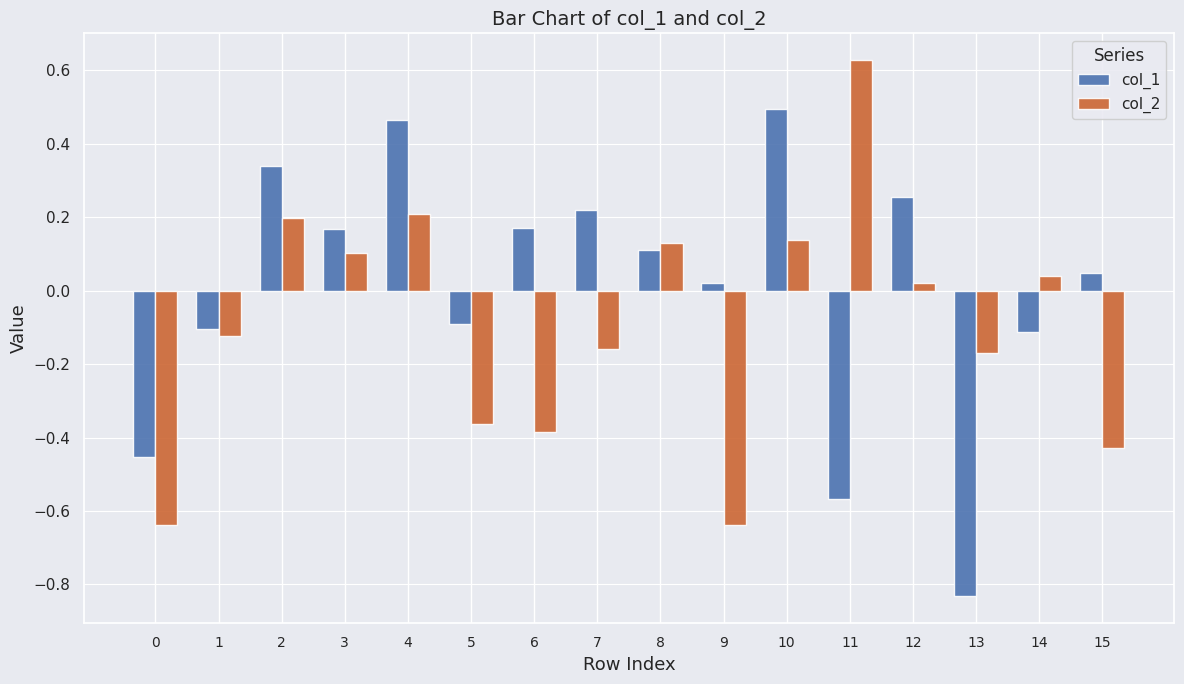

At 11, list the series in order from smallest to largest.

col_1, col_2